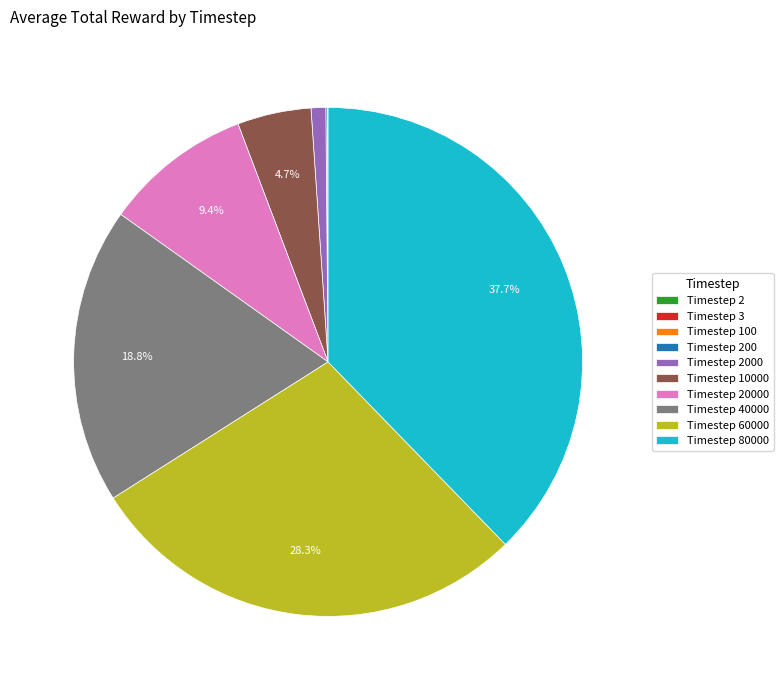

Does any single category account for the majority?

No